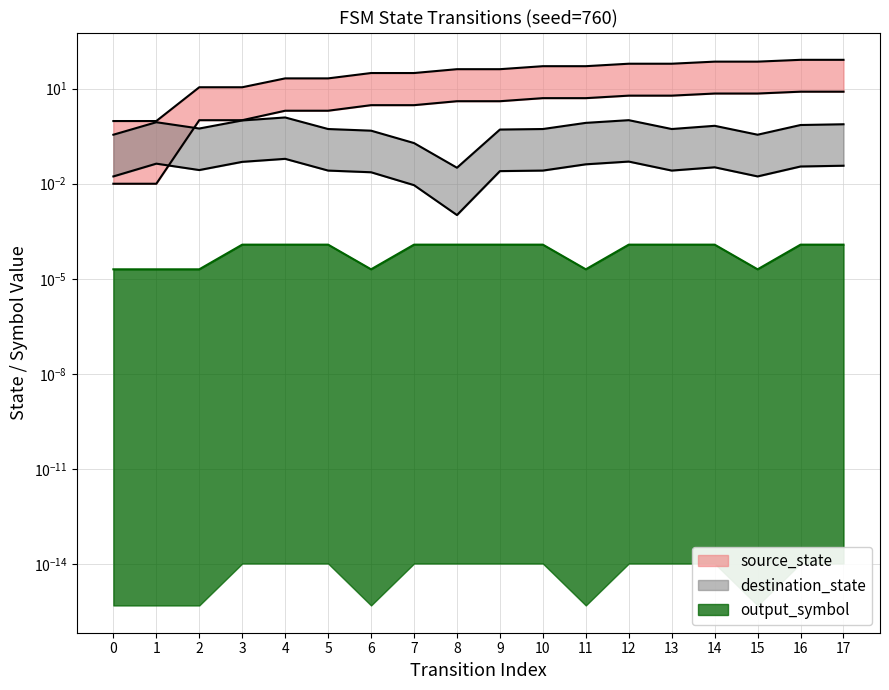

The source_state series shows 5.0 at 10. True or false?

True